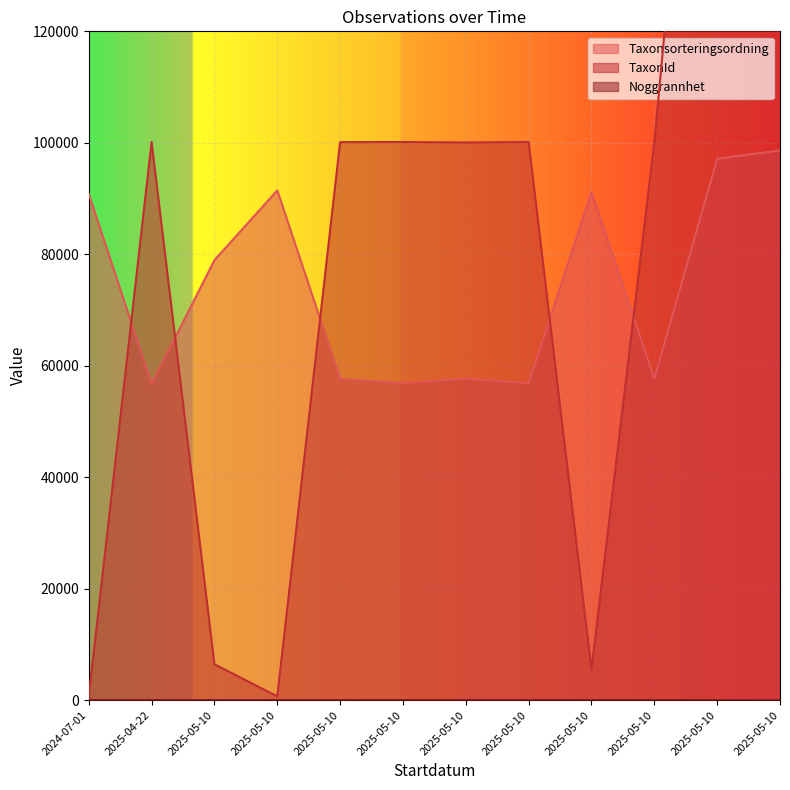

Is the value of Taxonsorteringsordning at 2025-05-10 greater than the value of TaxonId at 2025-04-22?

No